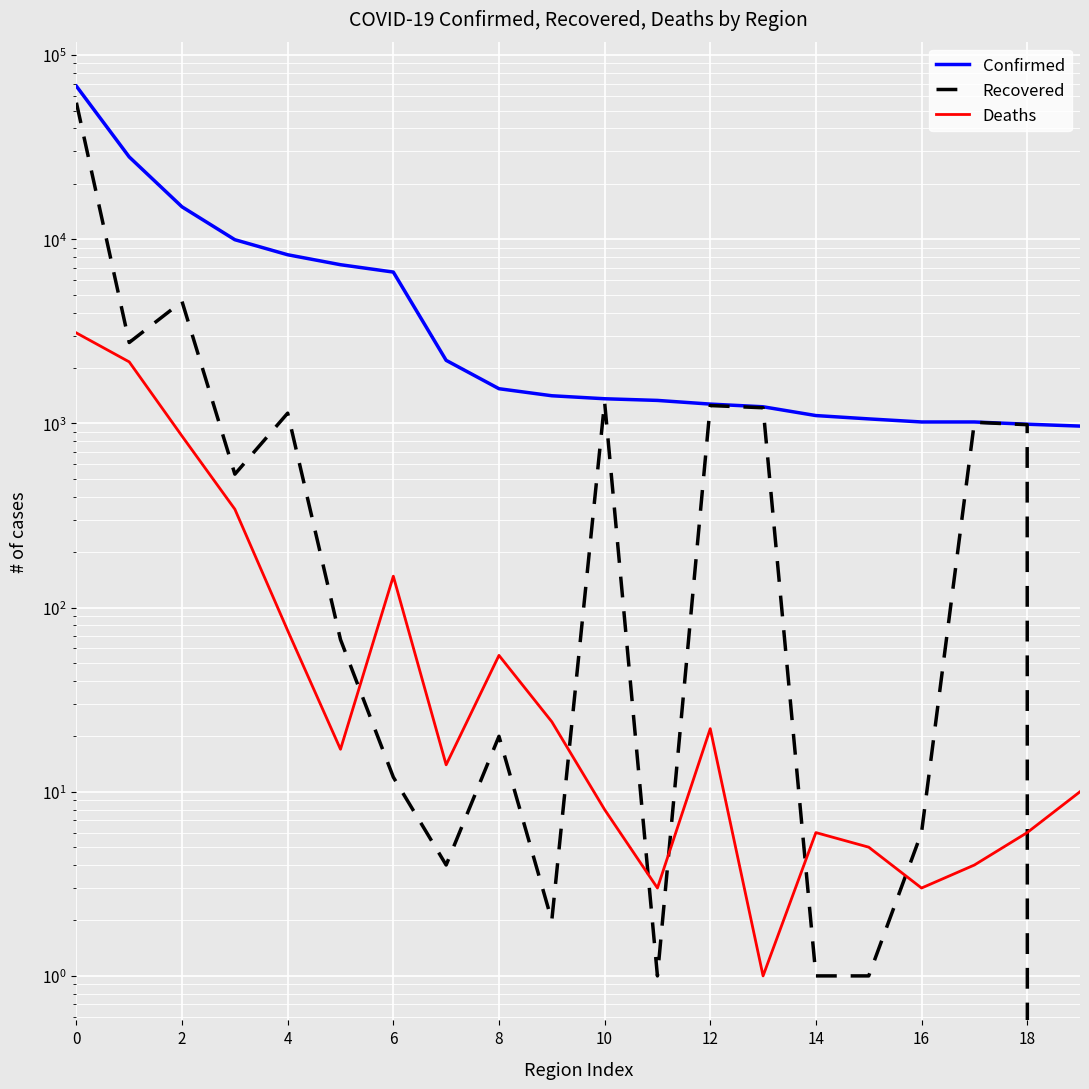

List the series in order of their peak value, highest first.

Confirmed, Recovered, Deaths